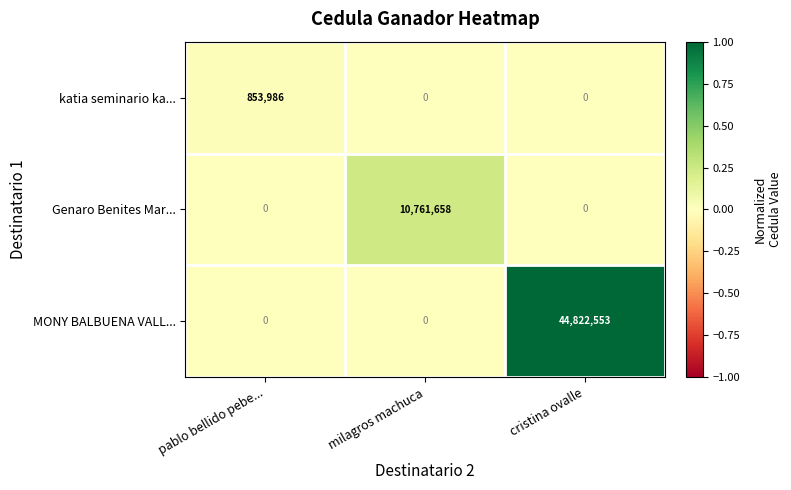

At which category is the sum across all series the highest?

cristina ovalle